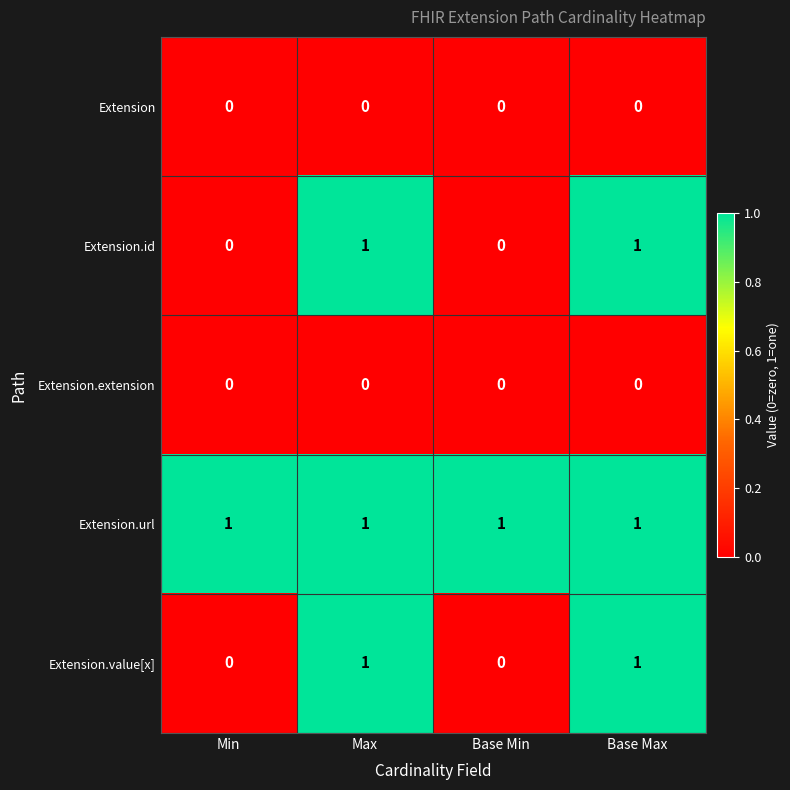

Count the number of categories in the chart.

4